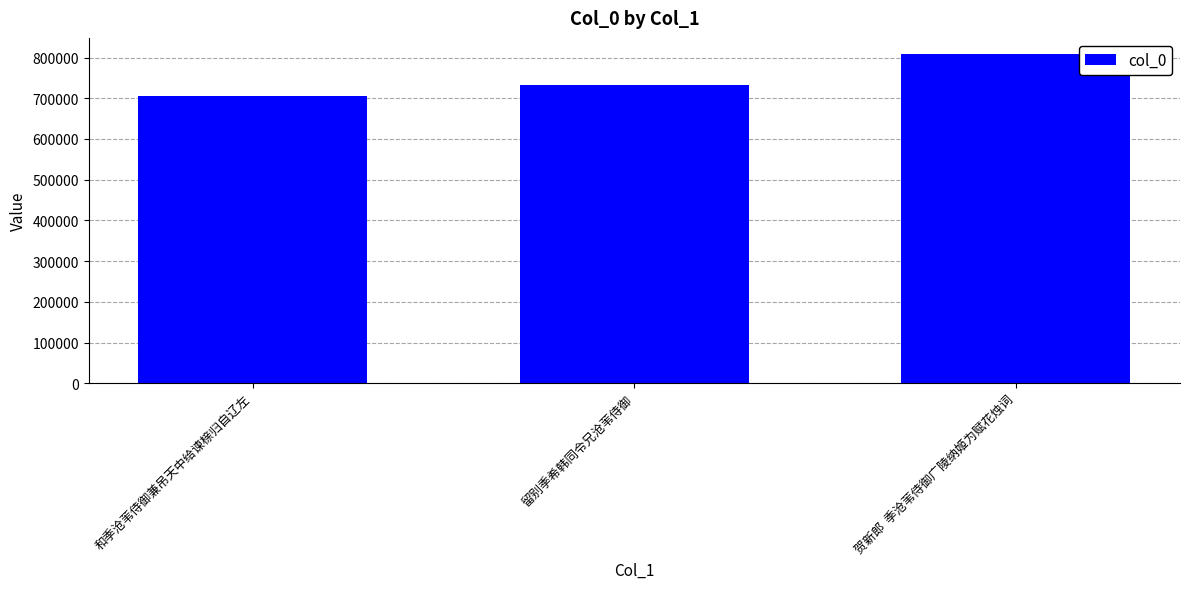

List the labels in order of value, largest first.

贺新郎  季沧苇侍御广陵纳姬为赋花烛词, 留别季希韩同令兄沧苇侍御, 和季沧苇侍御兼吊天中给谏榇归自辽左